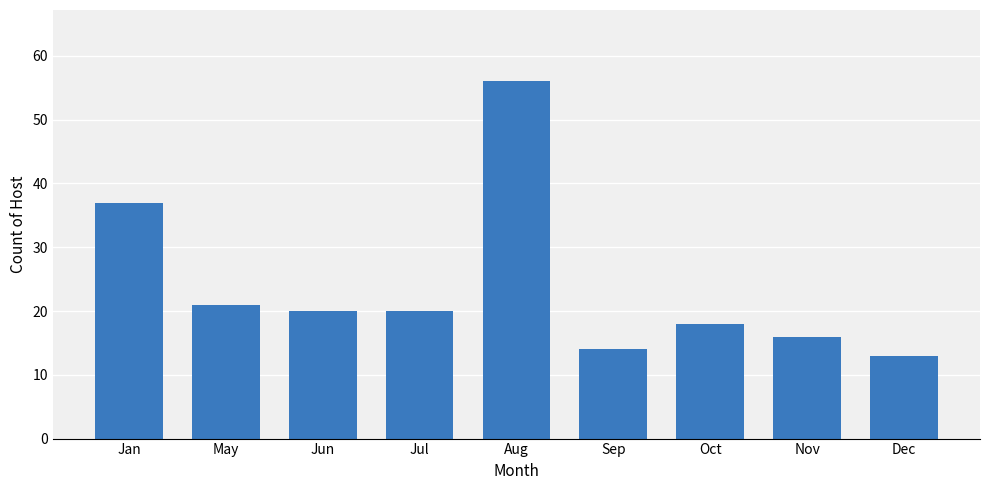

Where is the data nearest to the value 34?

Jan